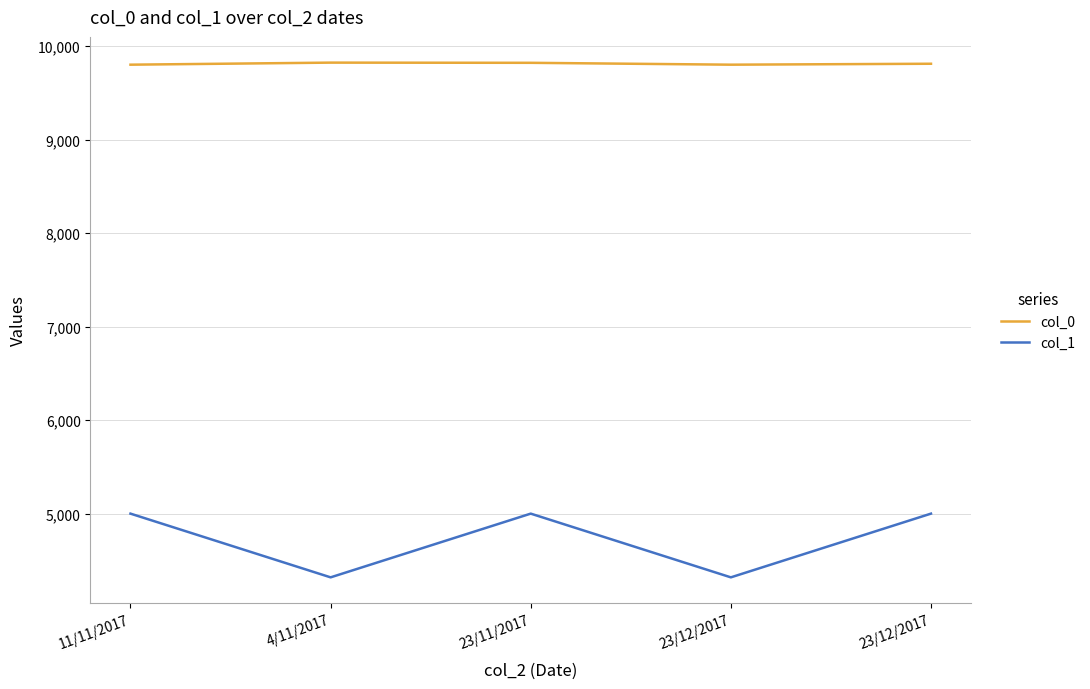

True or false: col_0 and col_1 intersect in this chart.

False